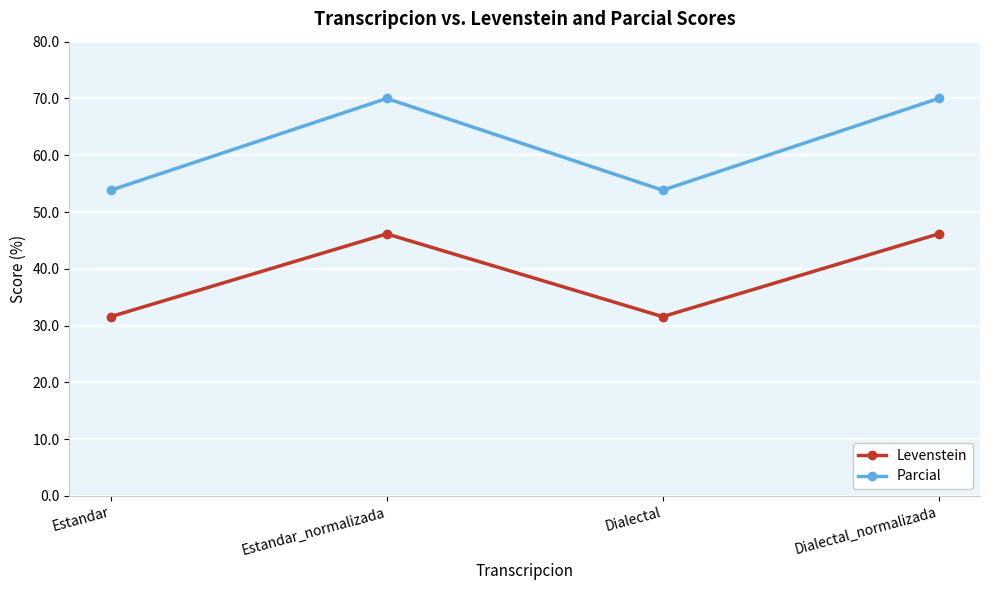

What is the smallest value displayed?

31.6